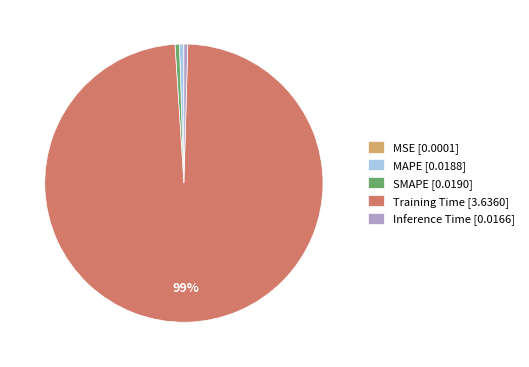

Do MAPE and Training Time together represent more than half of the pie?

Yes